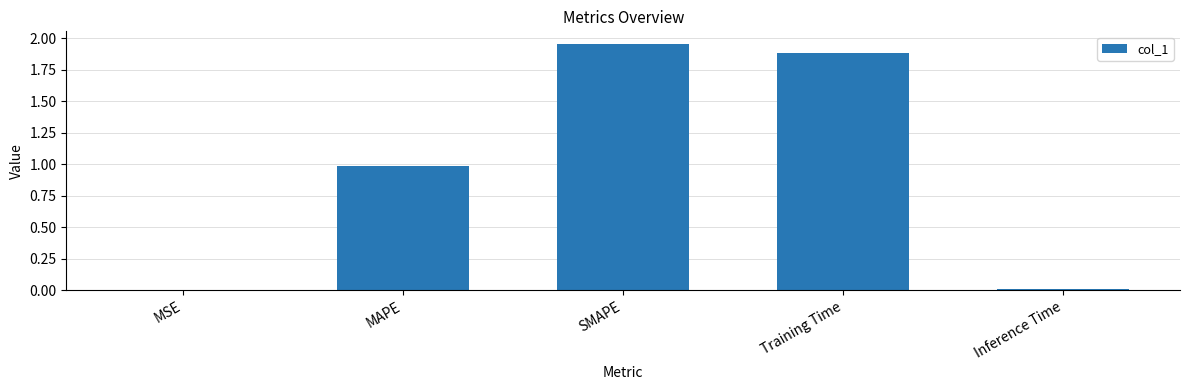

True or false: the data shows 0.7 at MAPE.

False